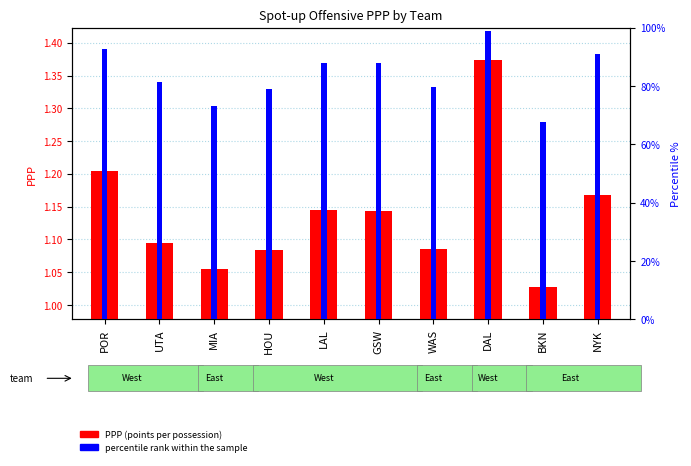

What is the label of the 2nd bar from the right?

BKN